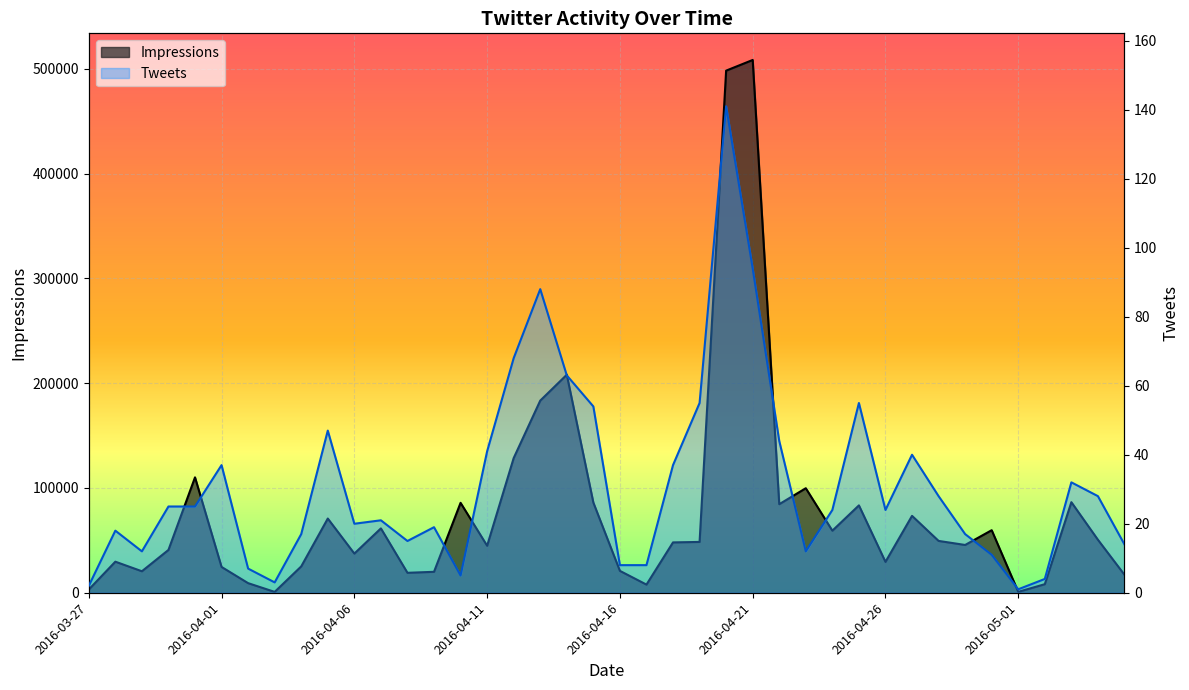

List the series in order of their overall mean, highest first.

Impressions, Tweets